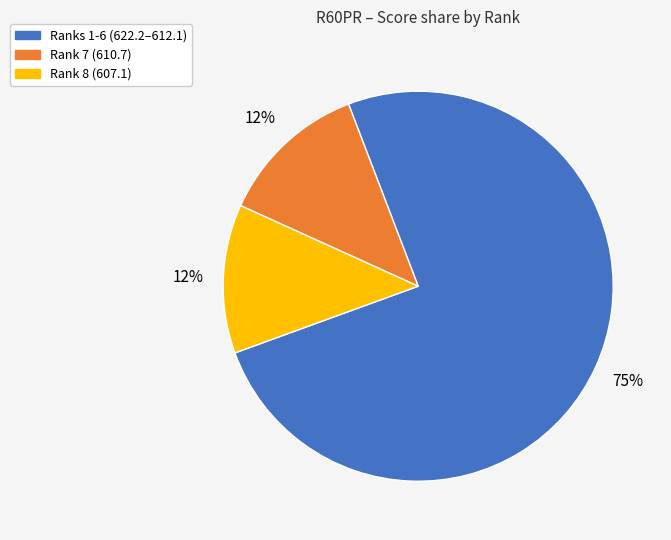

To the nearest percent, what is the average slice percentage?

33%